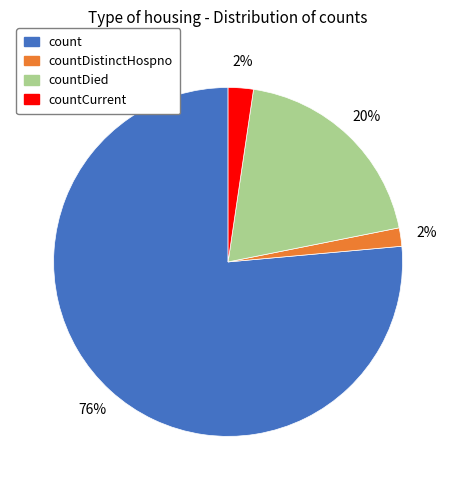

Does any single category account for the majority?

Yes